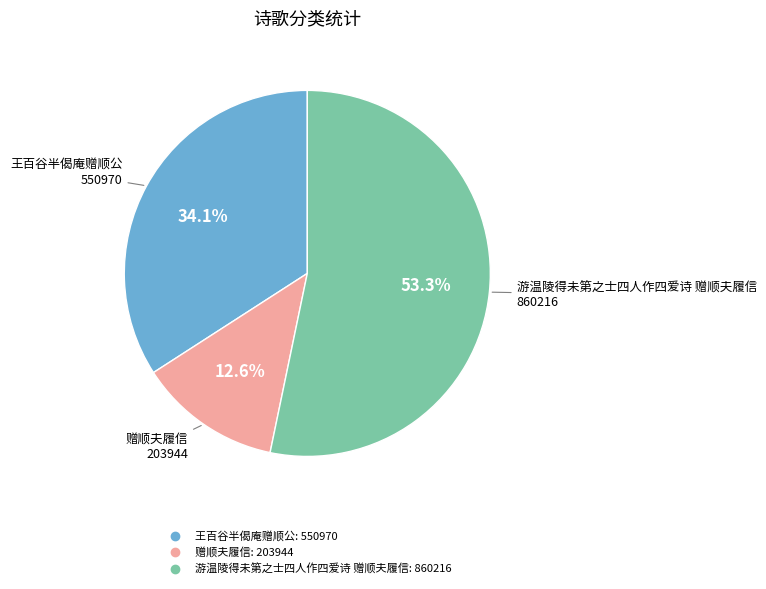

True or false: 王百谷半偈庵赠顺公 accounts for 34% of the total.

True